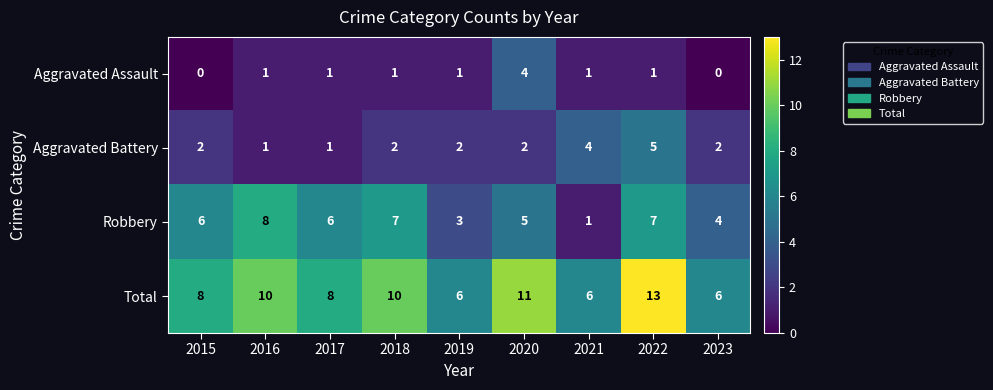

At 2015, list the series in order from smallest to largest.

Aggravated Assault, Aggravated Battery, Robbery, Total